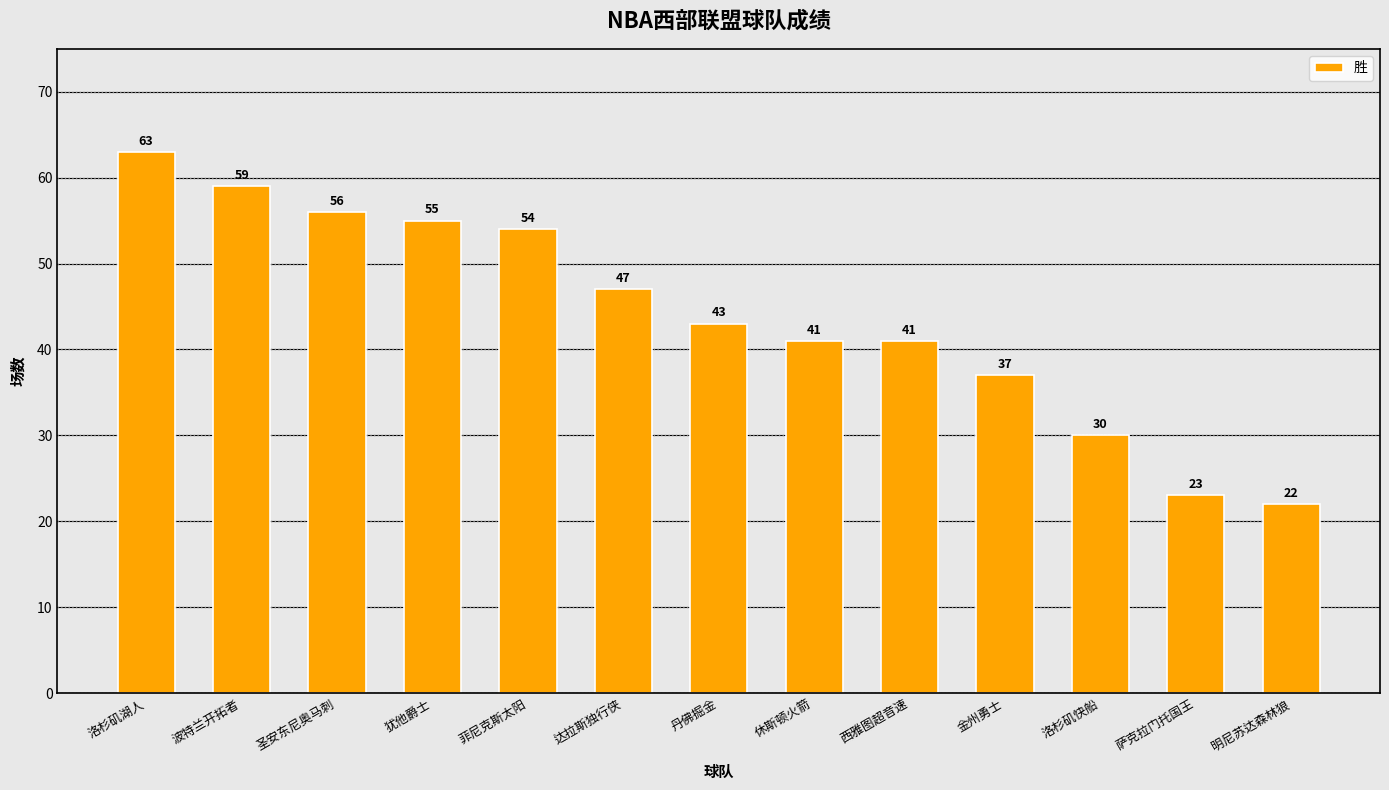

Where does the data first go above 43?

洛杉矶湖人